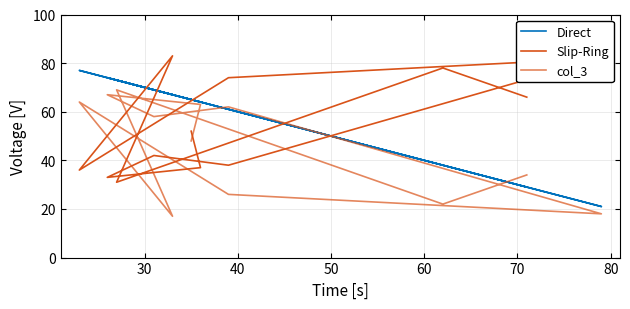

At how many categories does at least one series exceed 80?

2